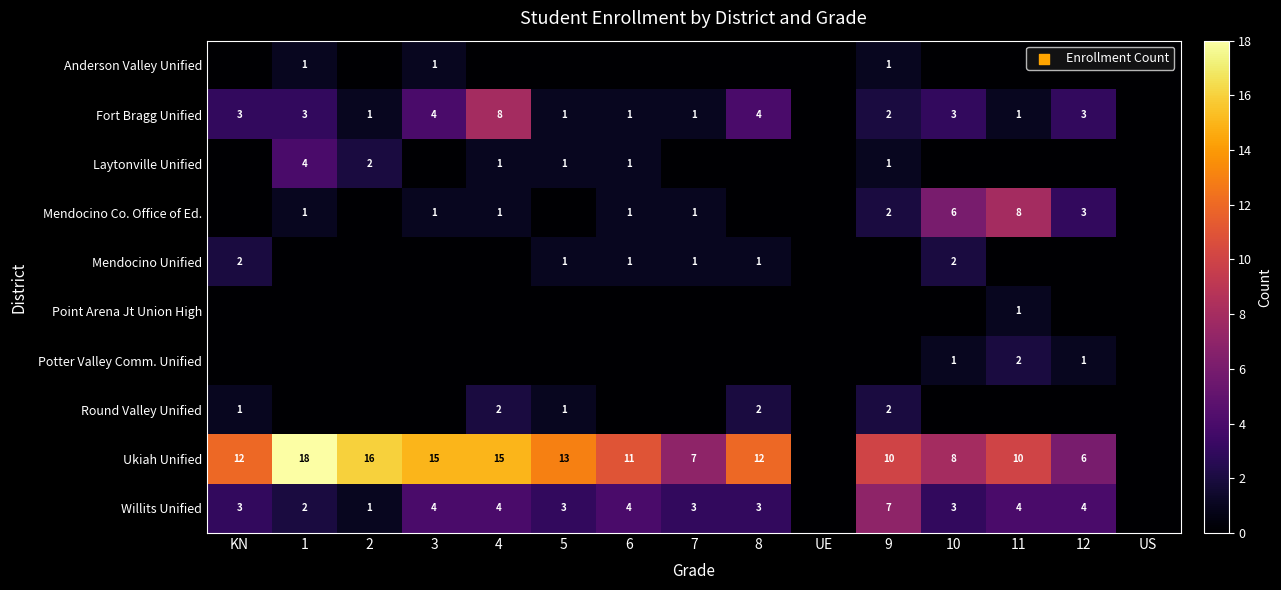

Is it true that Ukiah Unified equals 18 at 1?

True